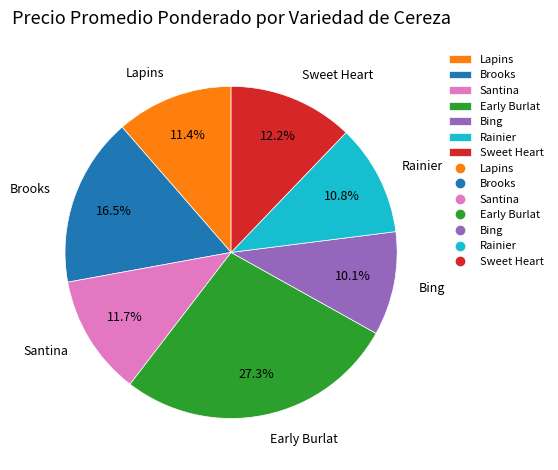

The Santina slice represents 4% of the pie. True or false?

False